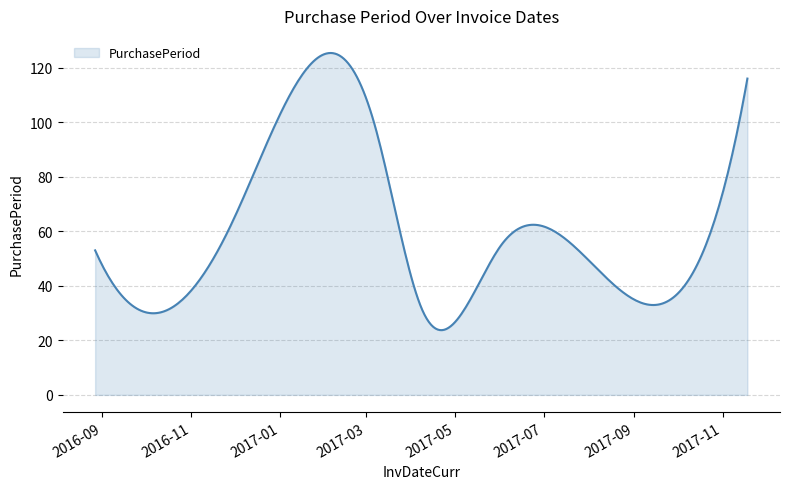

What is the minimum value shown in the chart?

23.7